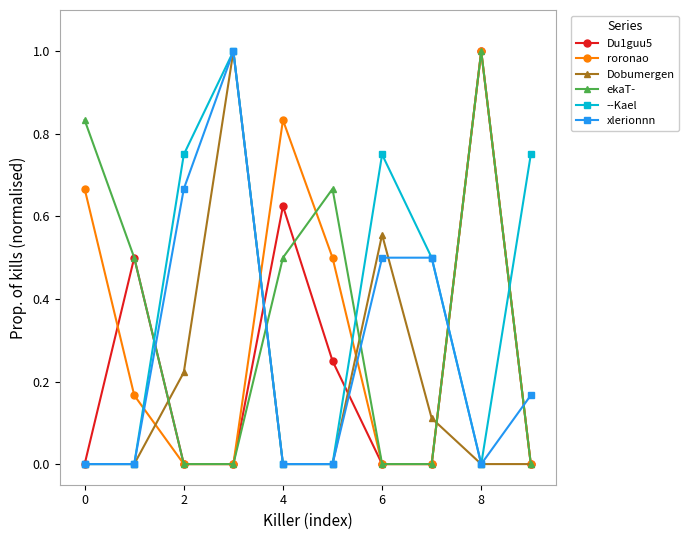

True or false: --Kael and ekaT- intersect in this chart.

True